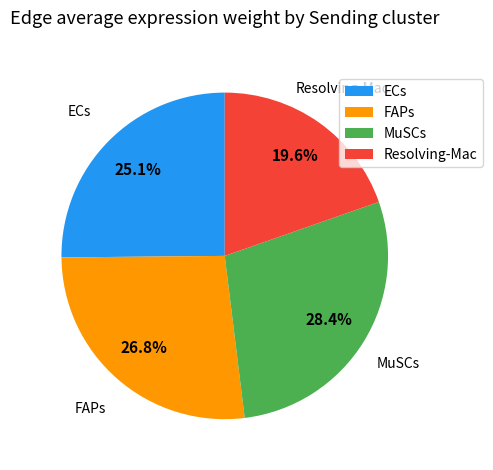

True or false: ECs accounts for 25% of the total.

True